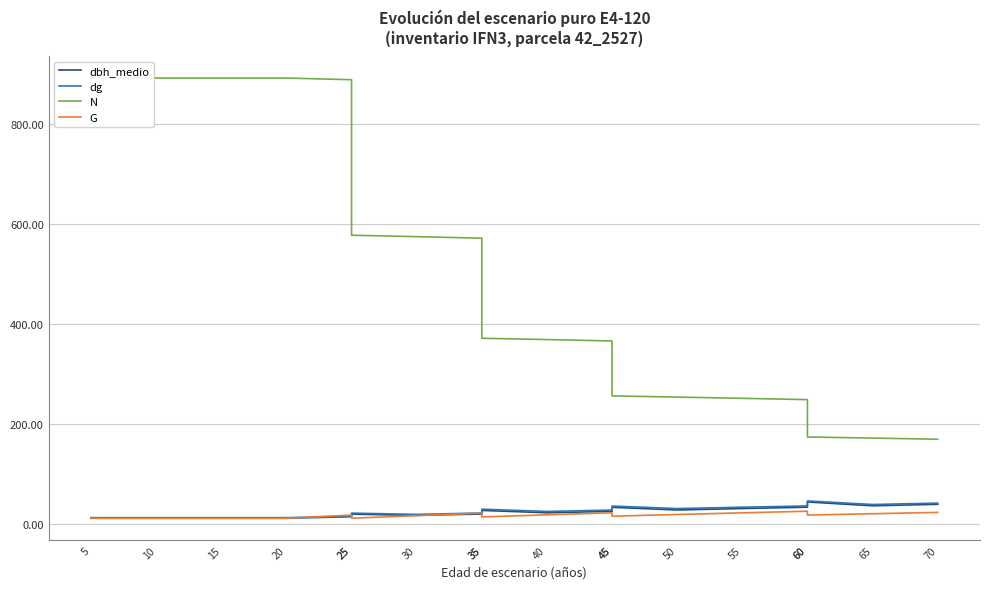

True or false: dbh_medio and N cross at least once.

False